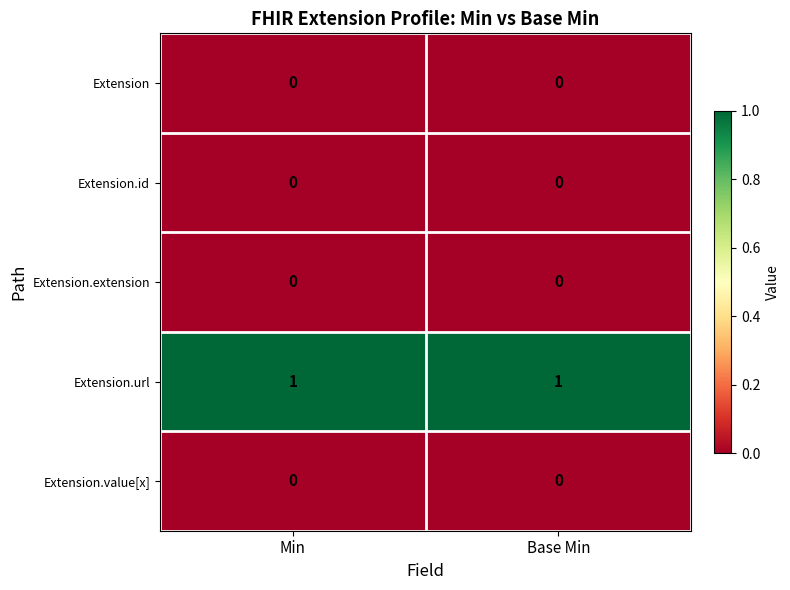

Which series has the largest total across all categories?

Extension.url